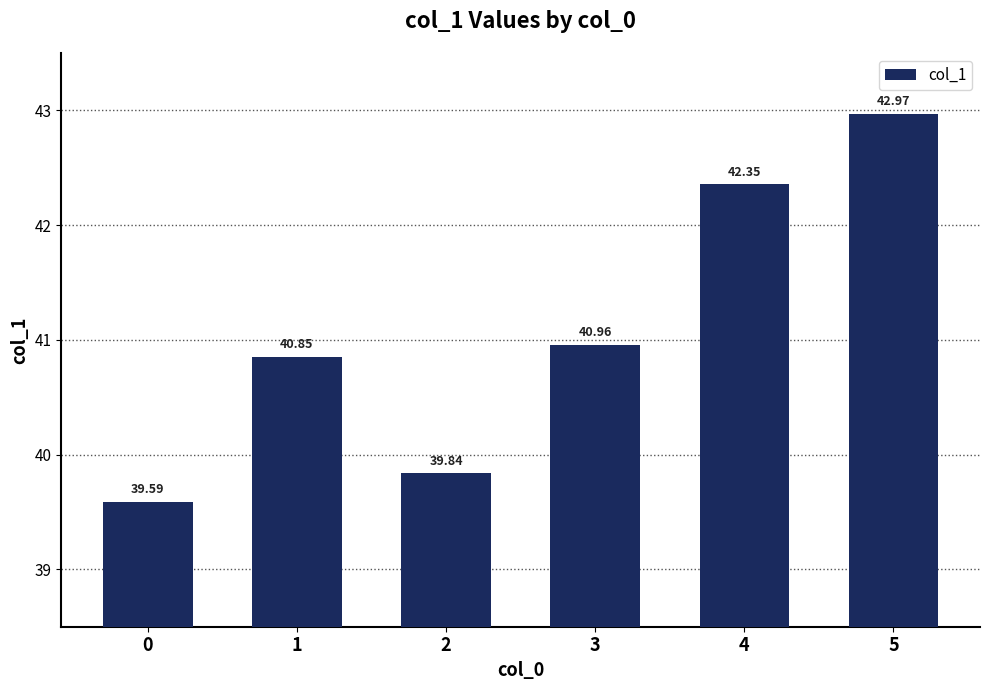

What is the difference between the values at 1 and 5?

2.1